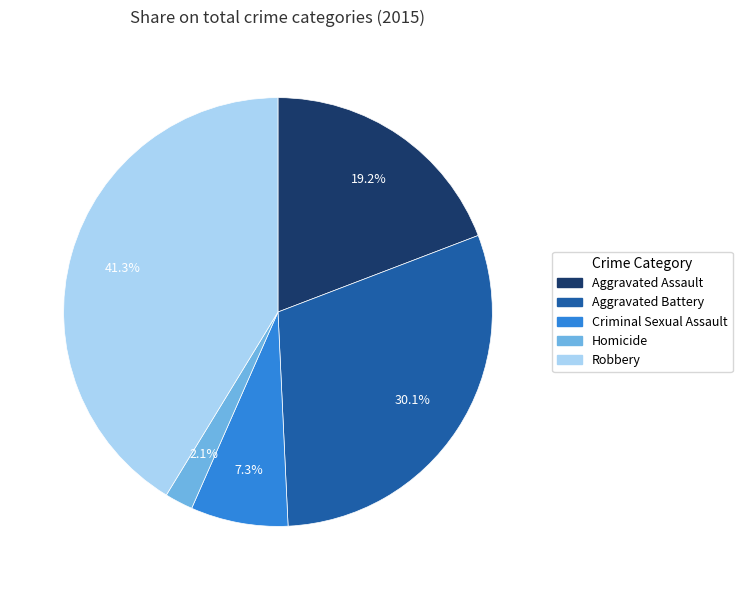

To the nearest percent, what portion does Robbery represent?

41%